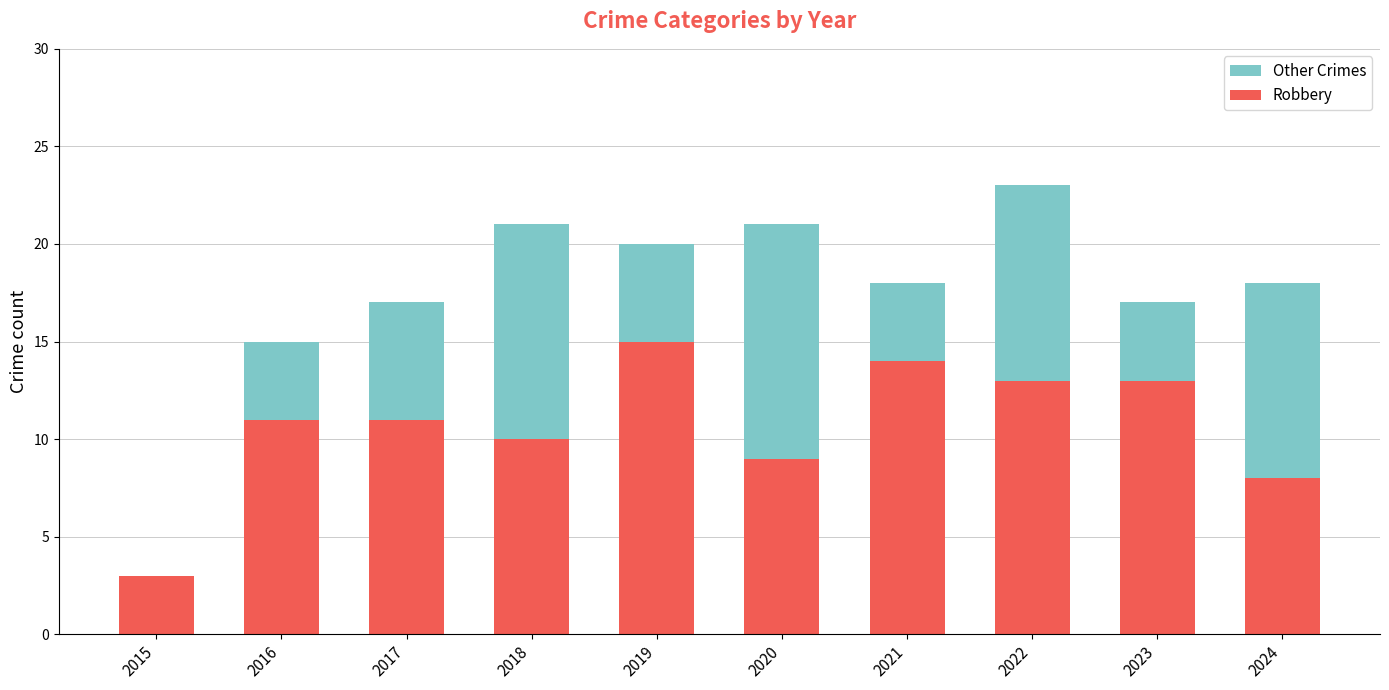

How many data points does each series have?

10